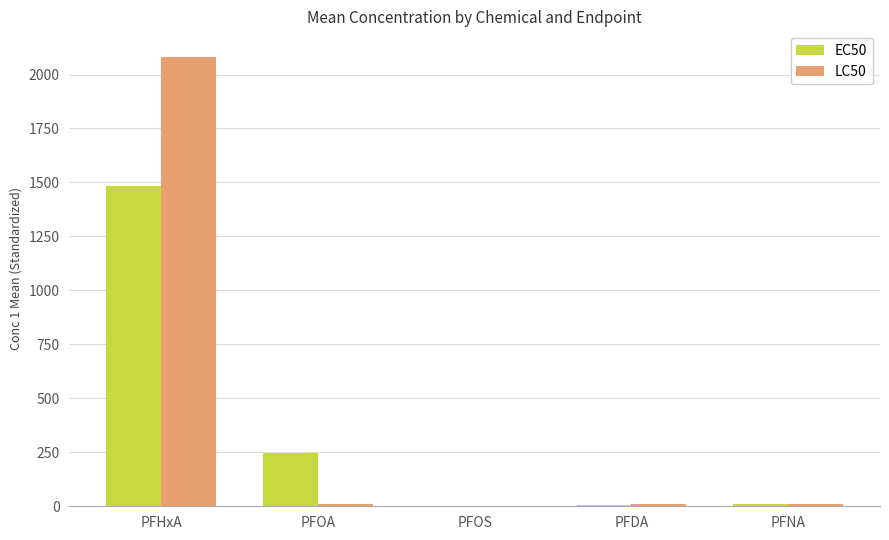

Which series changed the most between PFHxA and PFNA?

LC50